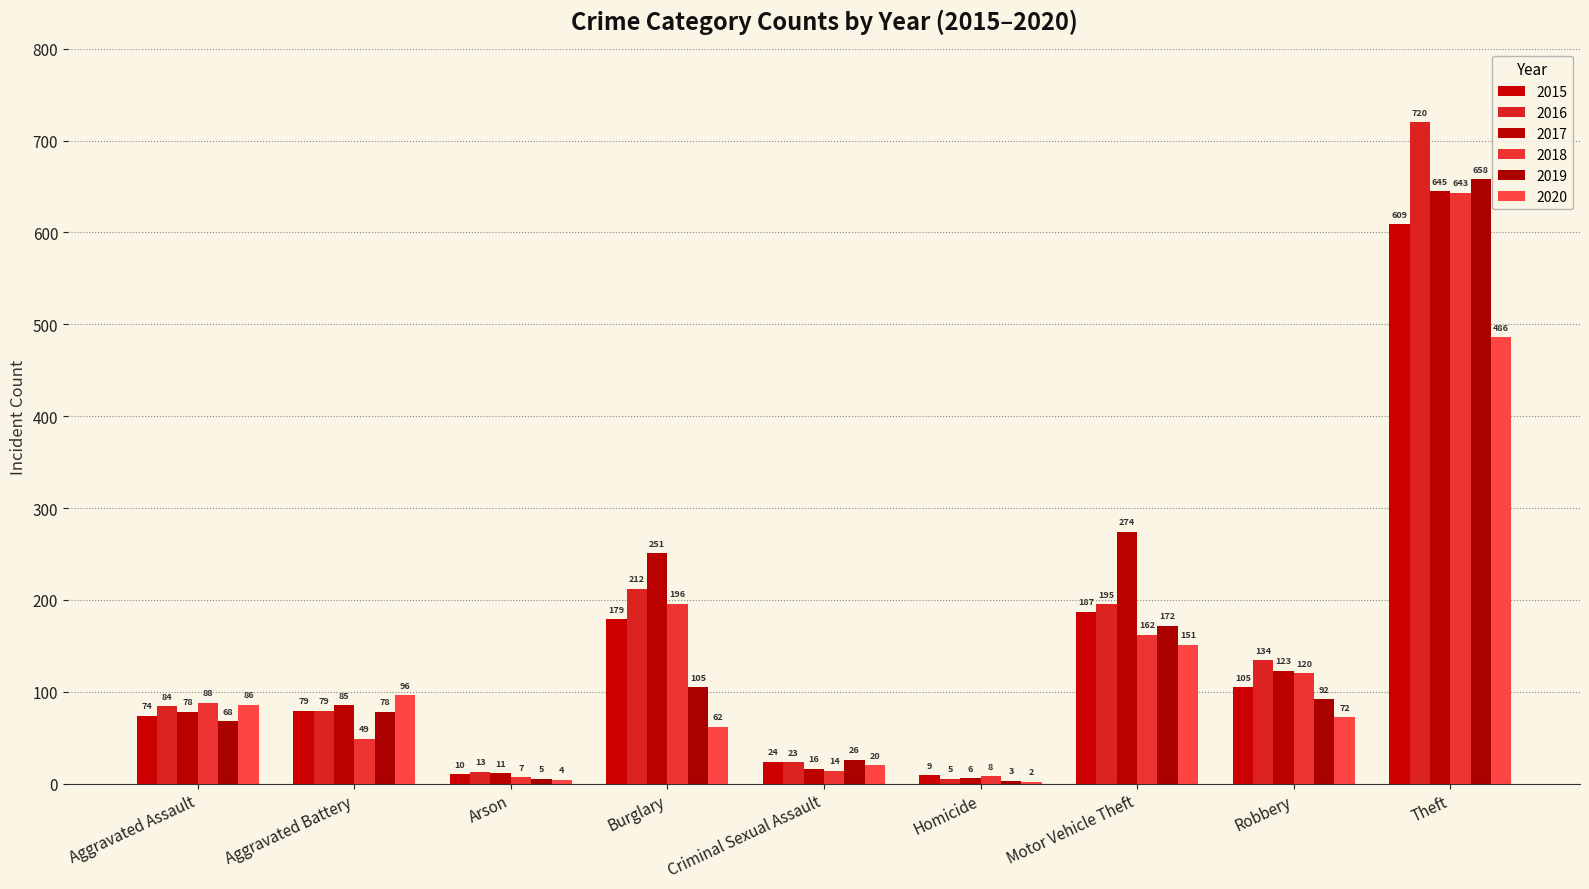

What is the label of the 8th bar from the left?

Robbery